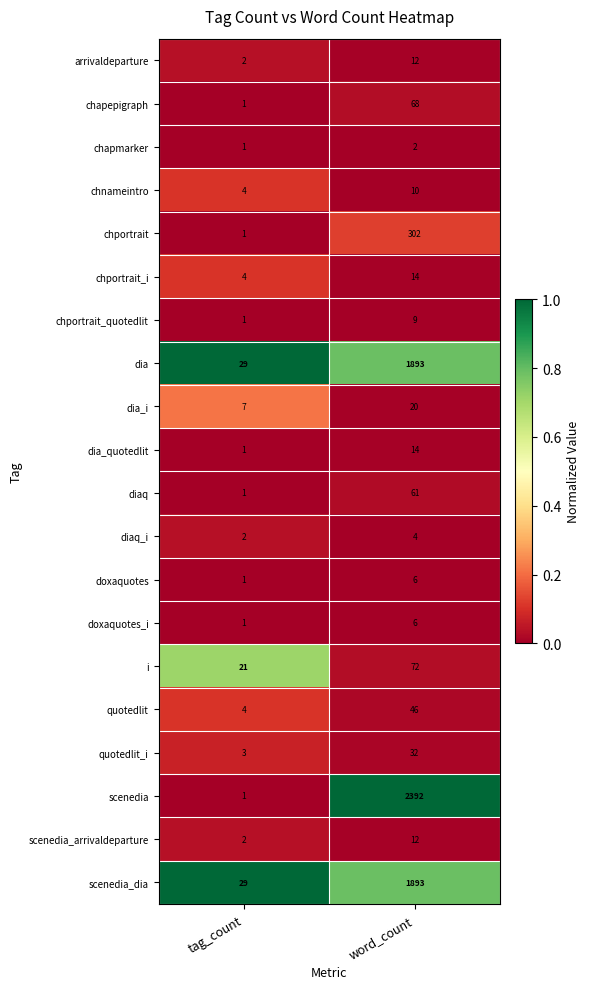

List the labels in order of diaq value, smallest first.

tag_count, word_count